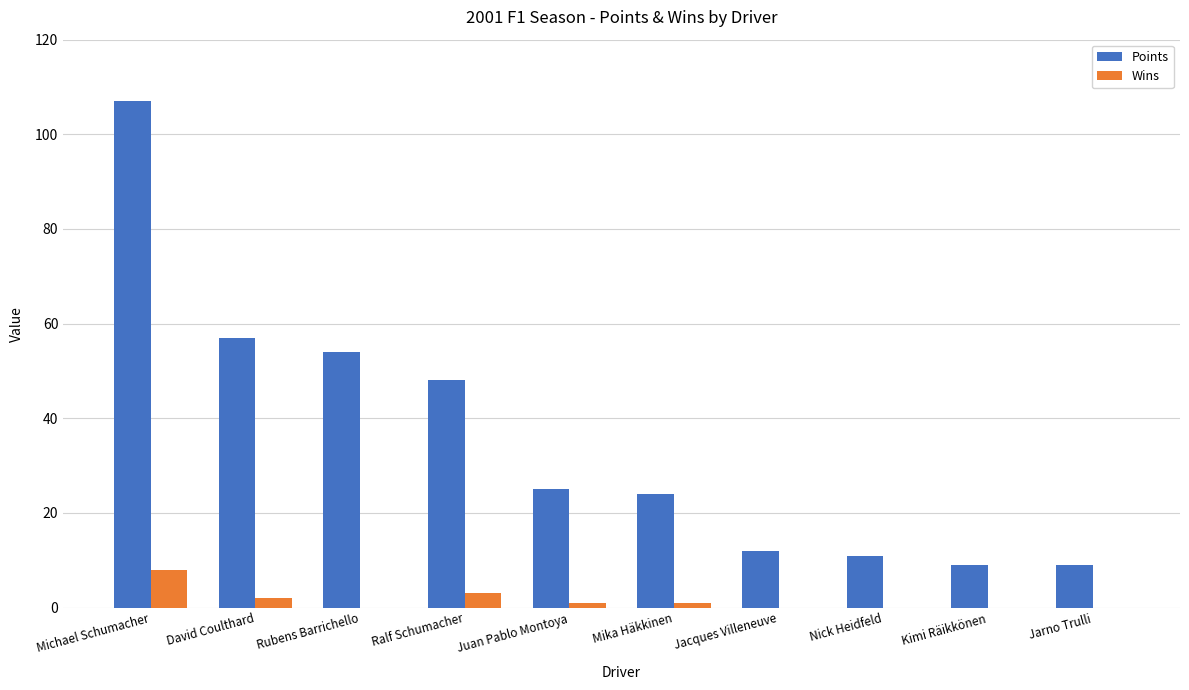

True or false: Points has a value of 57 at David Coulthard.

True